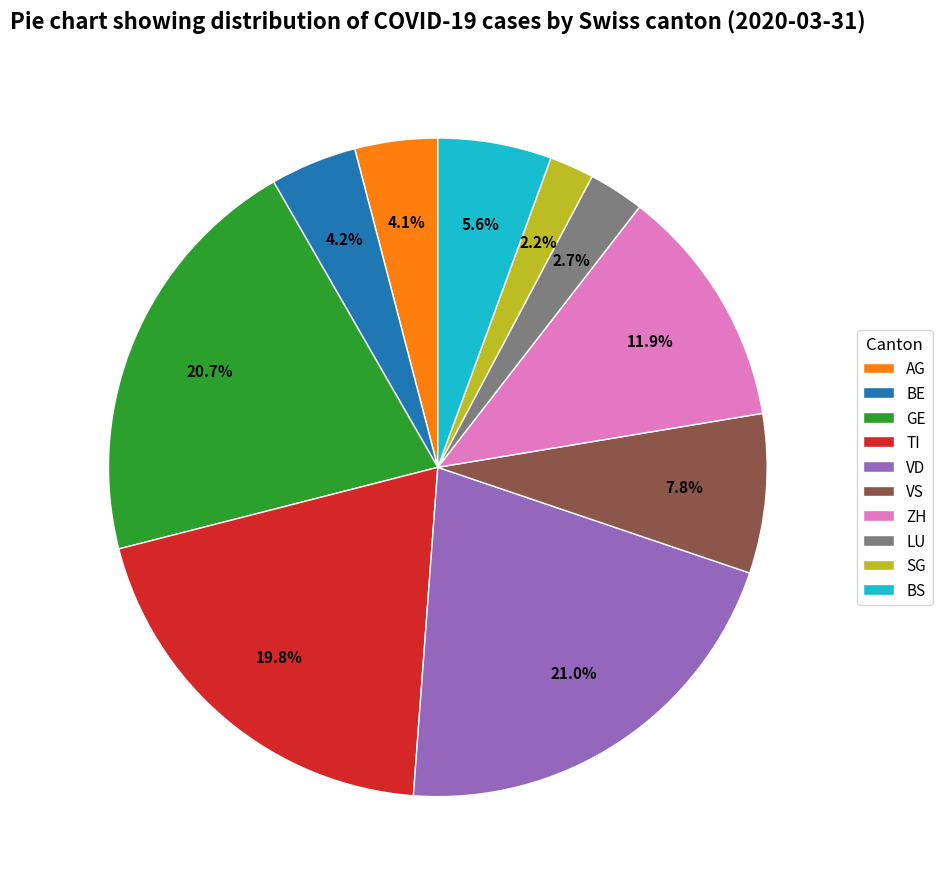

Which has a higher value, VS or BS?

VS